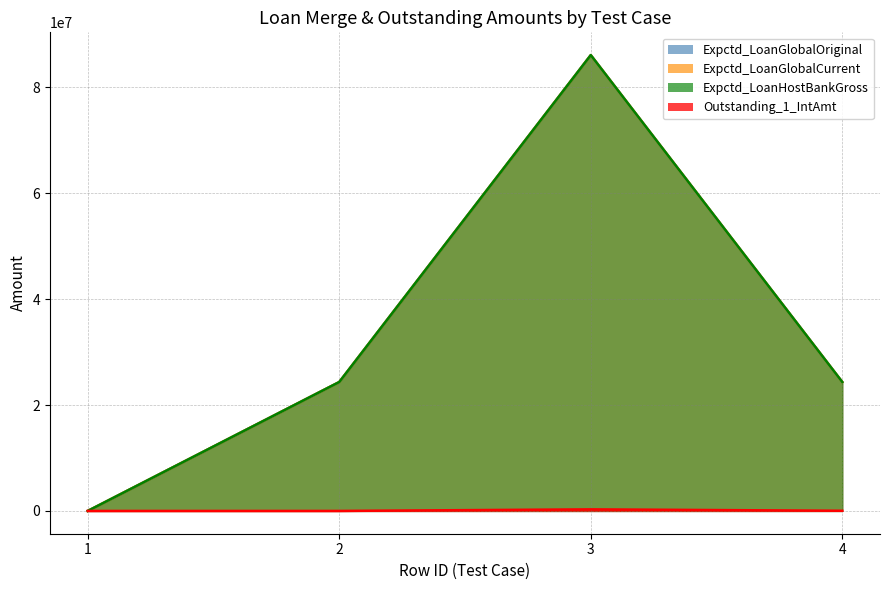

Which series has the largest range (max minus min)?

Expctd_LoanGlobalOriginal